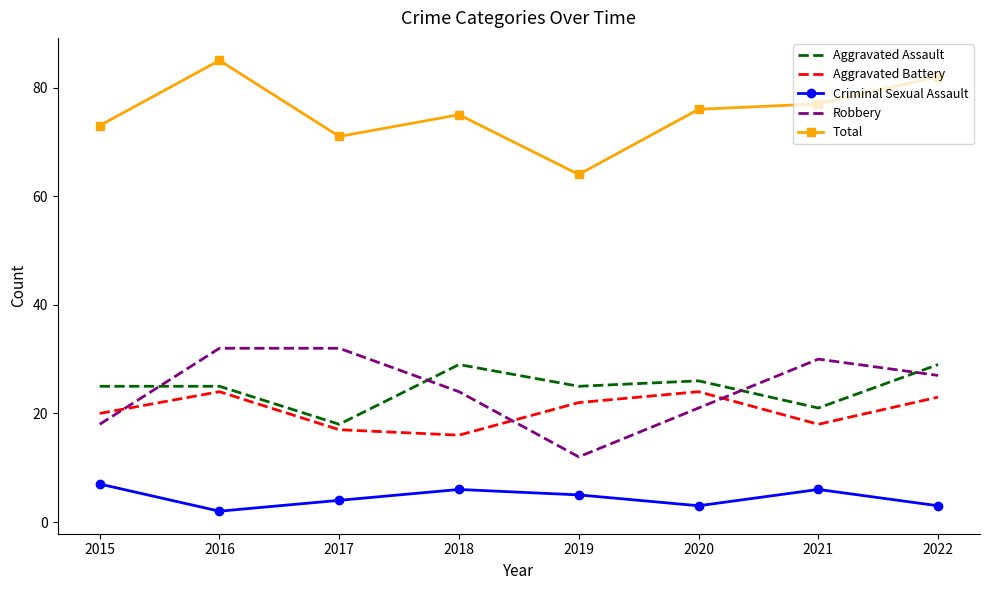

Which label corresponds to the largest value in the chart?

2016